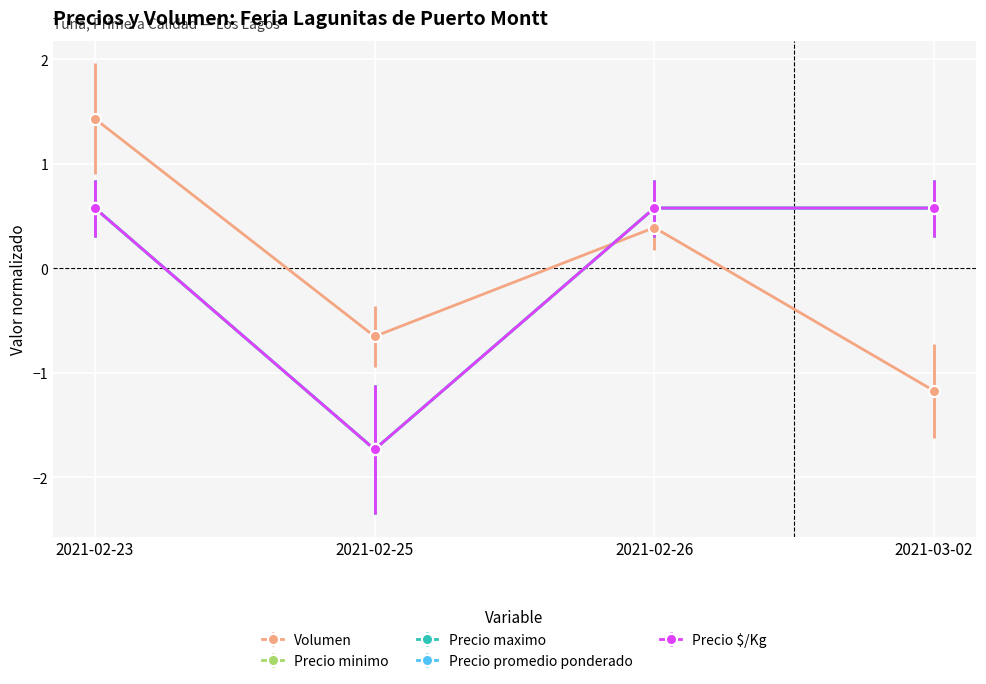

Which series changed the most between 2021-02-23 and 2021-02-25?

Precio minimo